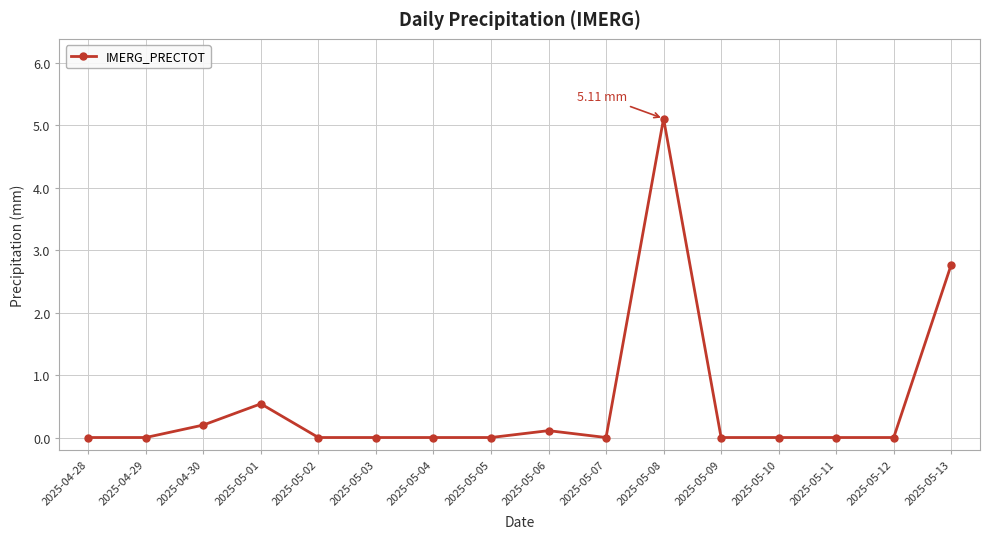

At which category does the data reach its first local peak?

2025-05-01